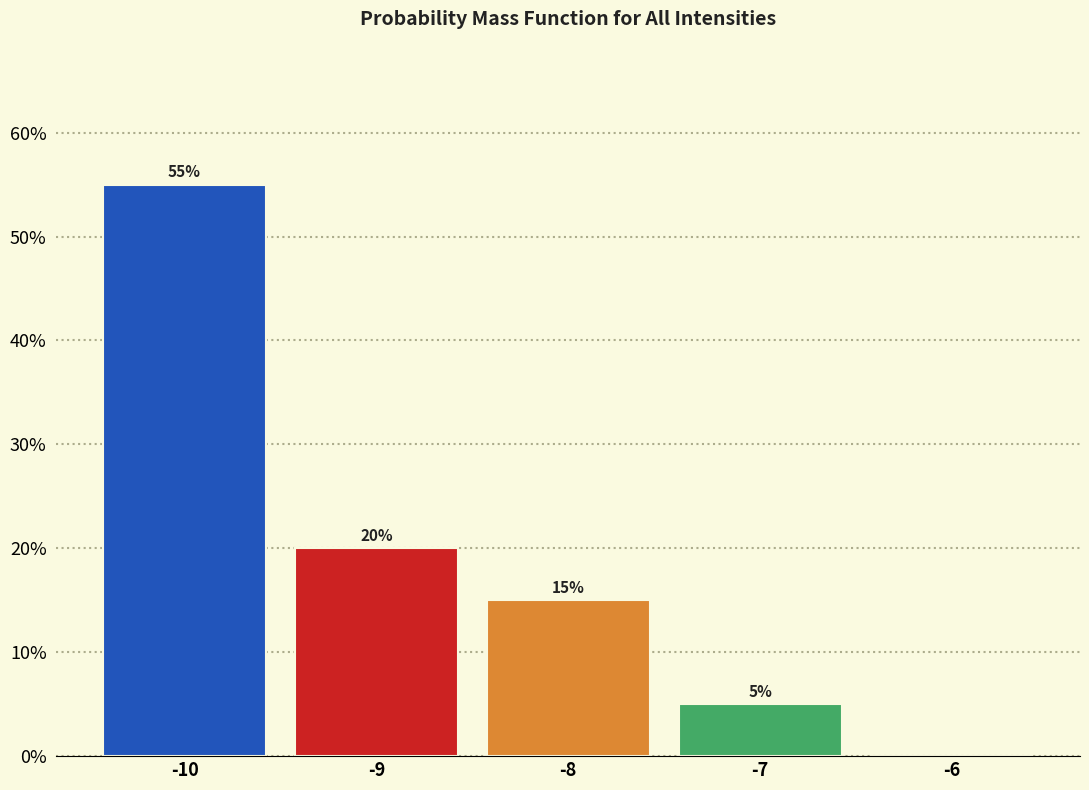

Which range on the x-axis has the tallest bar?

-10.5 to -9.5